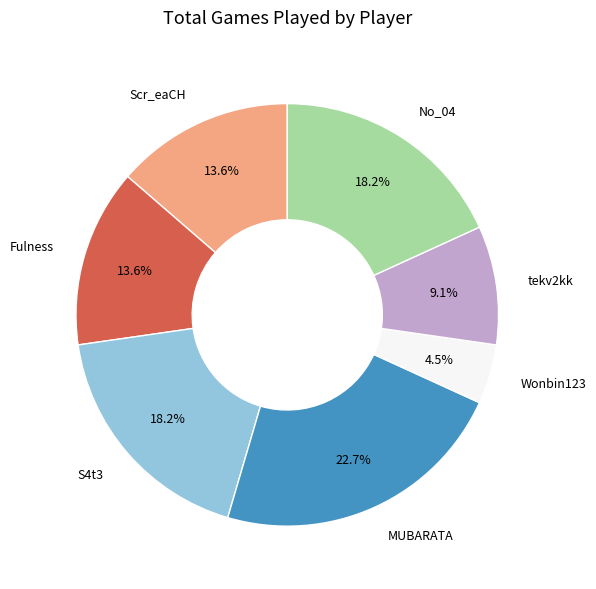

The Wonbin123 slice represents 18% of the pie. True or false?

False